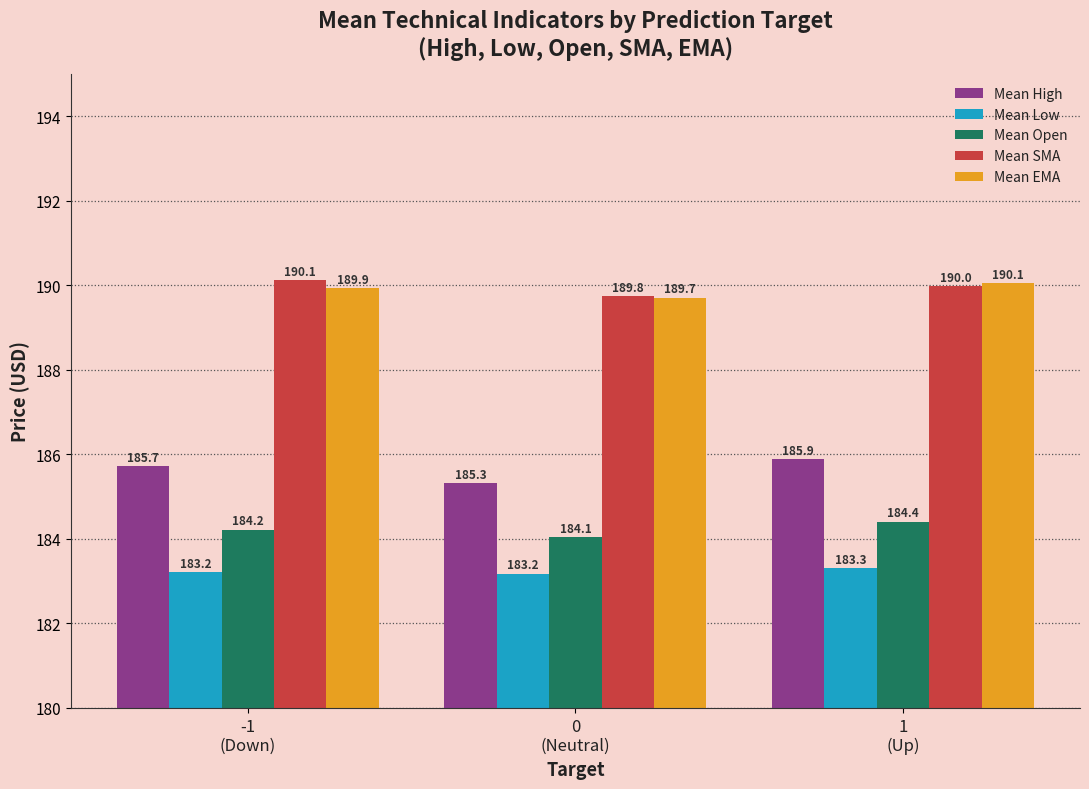

What is the sum of the Mean SMA values at -1
(Down) and 1
(Up)?

380.1